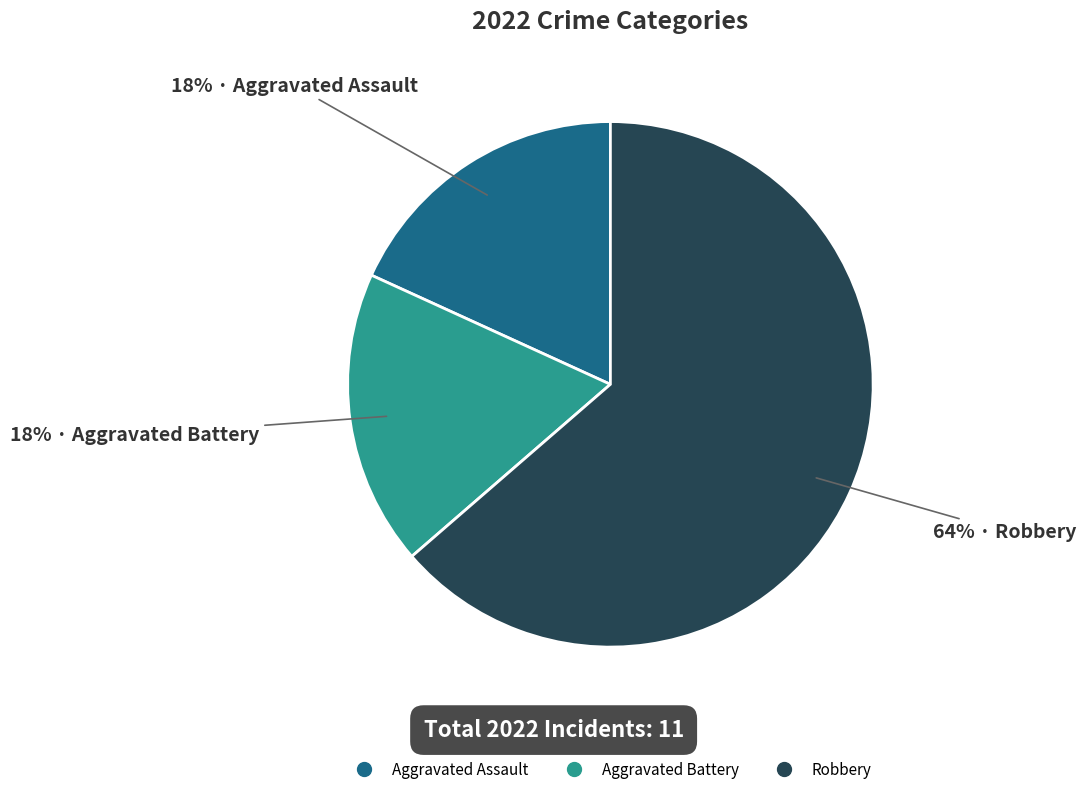

To the nearest percent, what is the average slice percentage?

33%